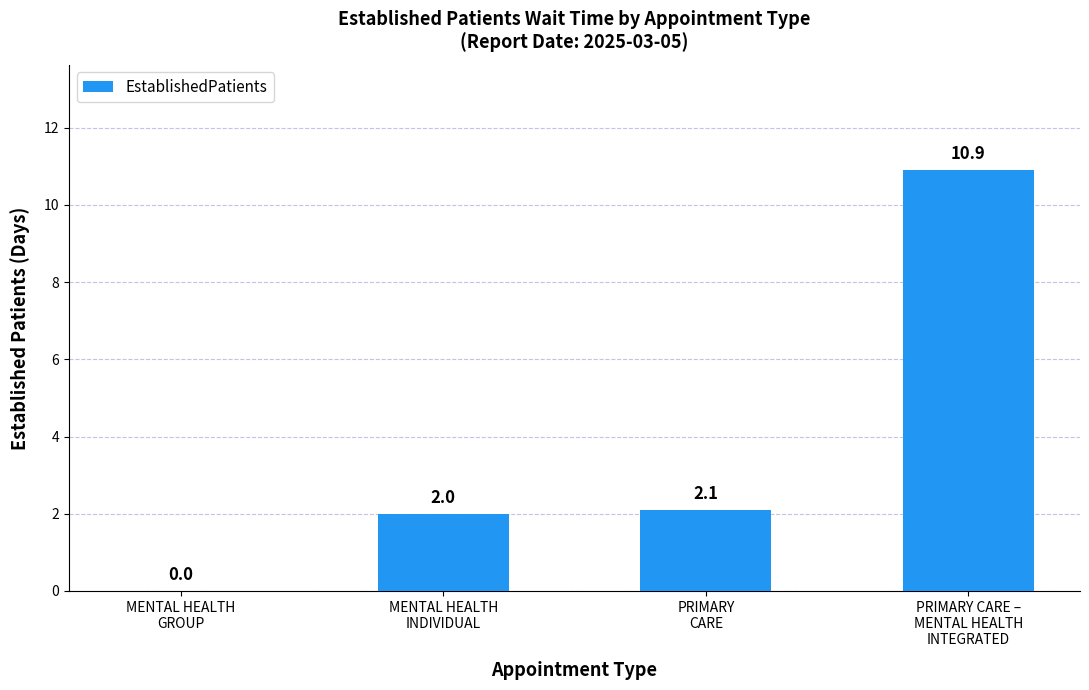

At which category does the chart reach its peak across all series?

PRIMARY CARE –
MENTAL HEALTH
INTEGRATED